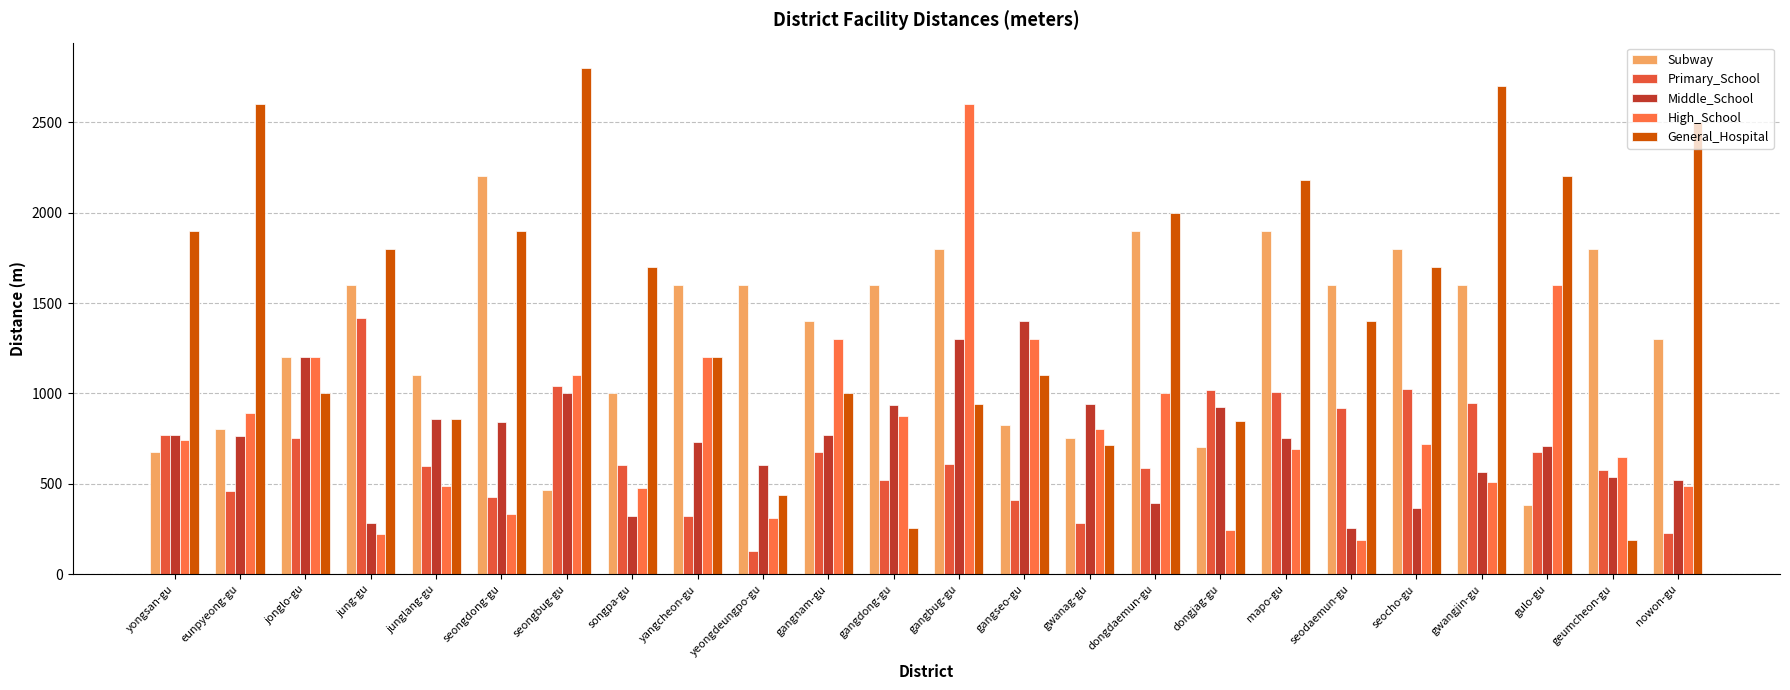

Rank the categories by Subway value from highest to lowest.

seongdong-gu, dongdaemun-gu, mapo-gu, gangbug-gu, seocho-gu, geumcheon-gu, jung-gu, yangcheon-gu, yeongdeungpo-gu, gangdong-gu, seodaemun-gu, gwangjin-gu, gangnam-gu, nowon-gu, jonglo-gu, junglang-gu, songpa-gu, gangseo-gu, eunpyeong-gu, gwanag-gu, dongjag-gu, yongsan-gu, seongbug-gu, gulo-gu